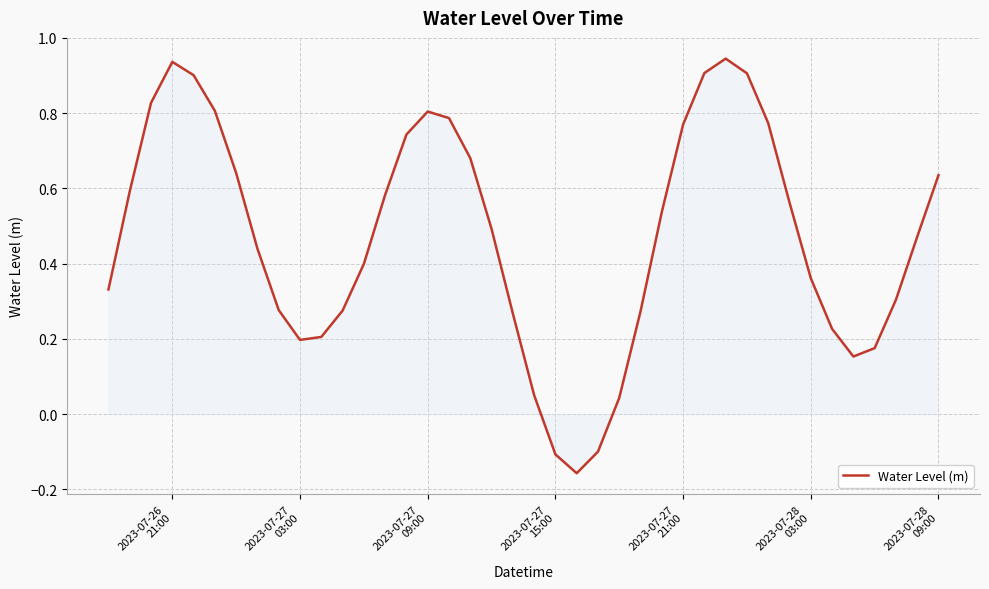

Does the chart display data point markers on the line(s)?

No